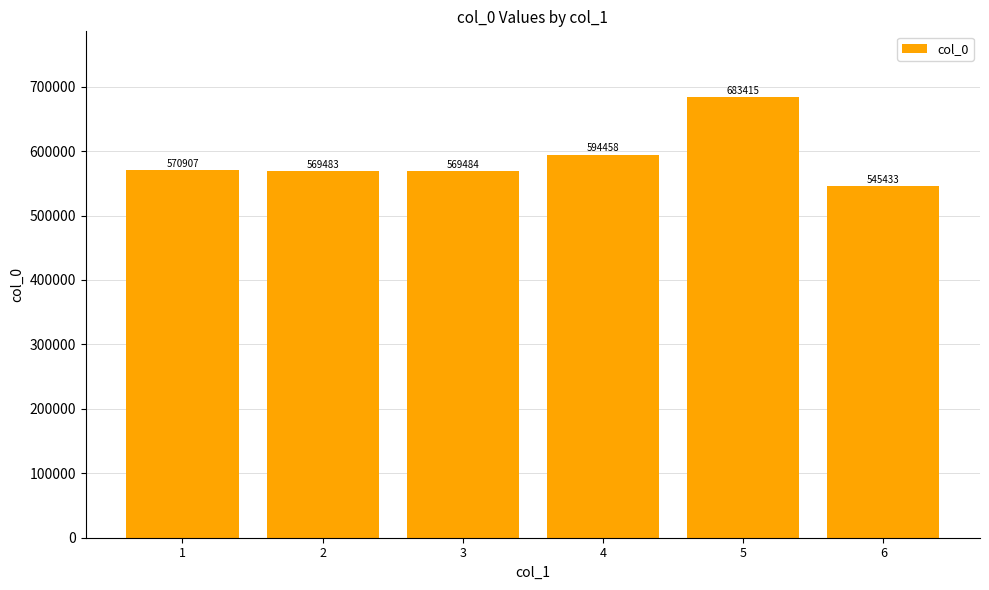

Reading right to left, transcribe all the data shown in this chart.

6=545433	5=683415	4=594458	3=569484	2=569483	1=570907